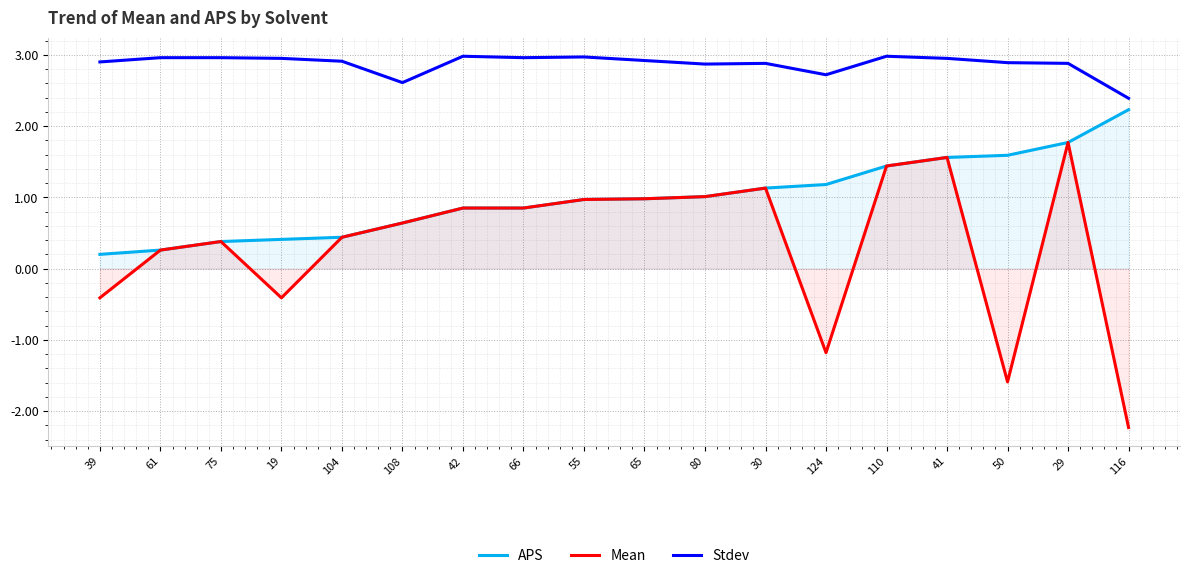

What is the value of the APS point at the 13th from the left?

1.2